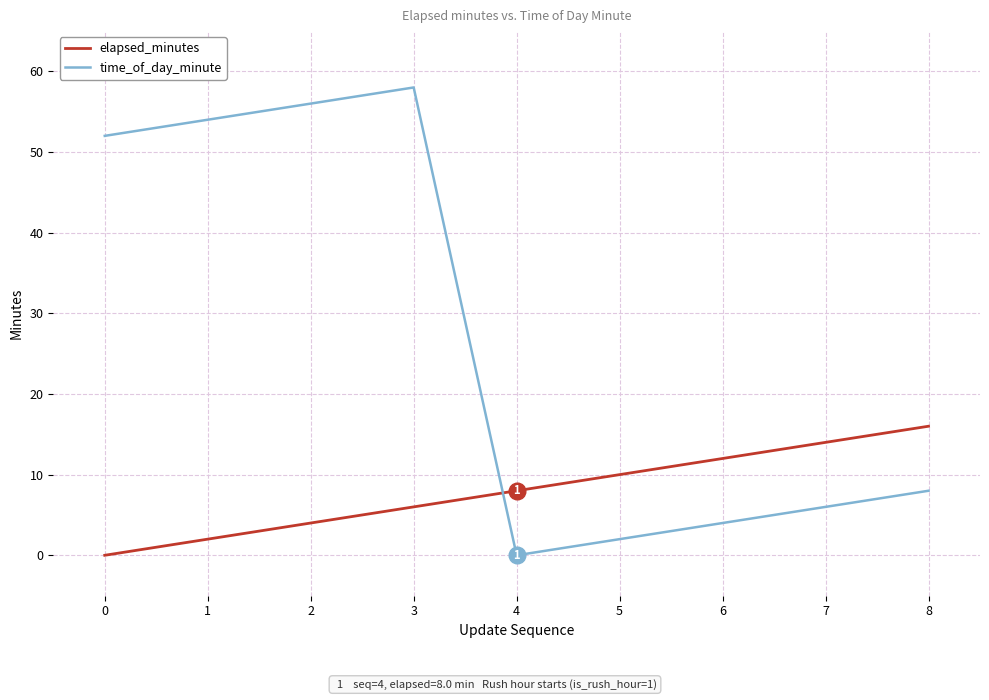

List the series in order of their peak value, highest first.

time_of_day_minute, elapsed_minutes